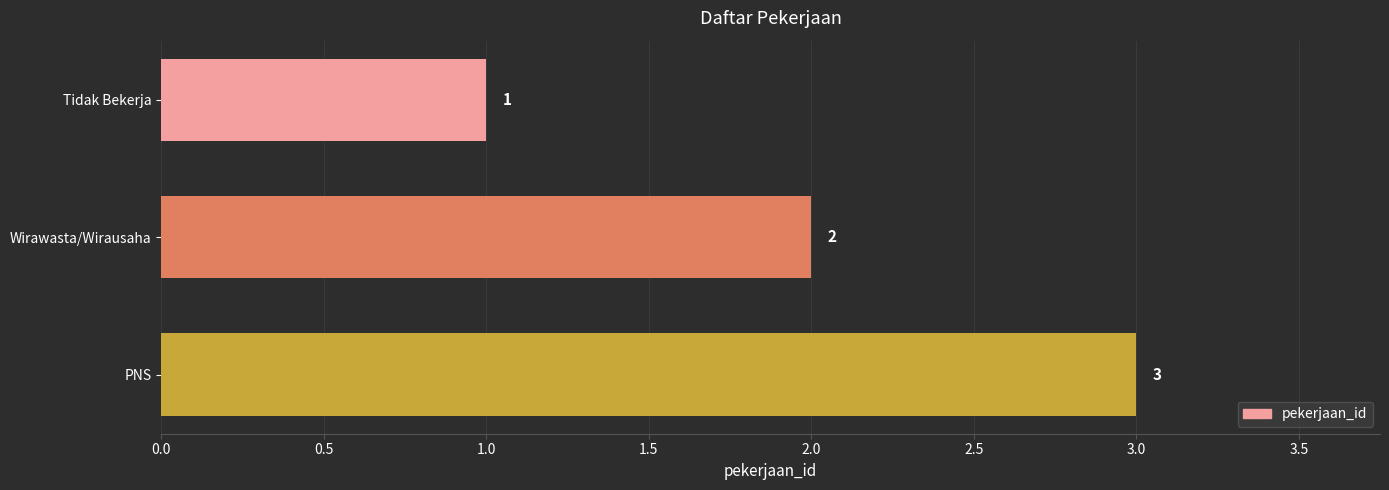

True or false: the data shows 4 at PNS.

False